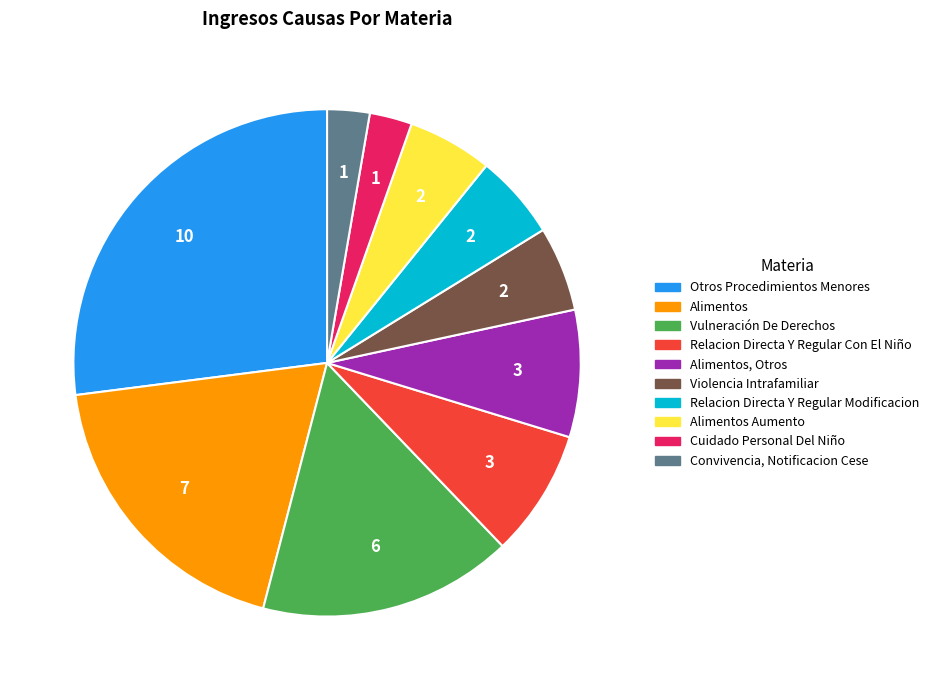

Does any single category account for the majority?

No